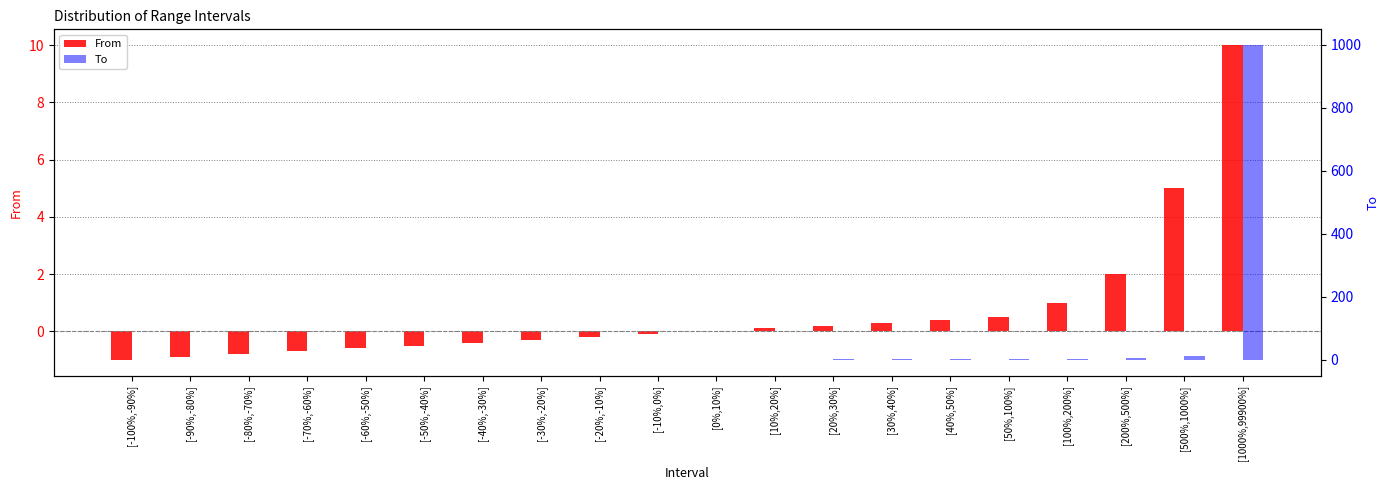

Count the number of categories in the chart.

20